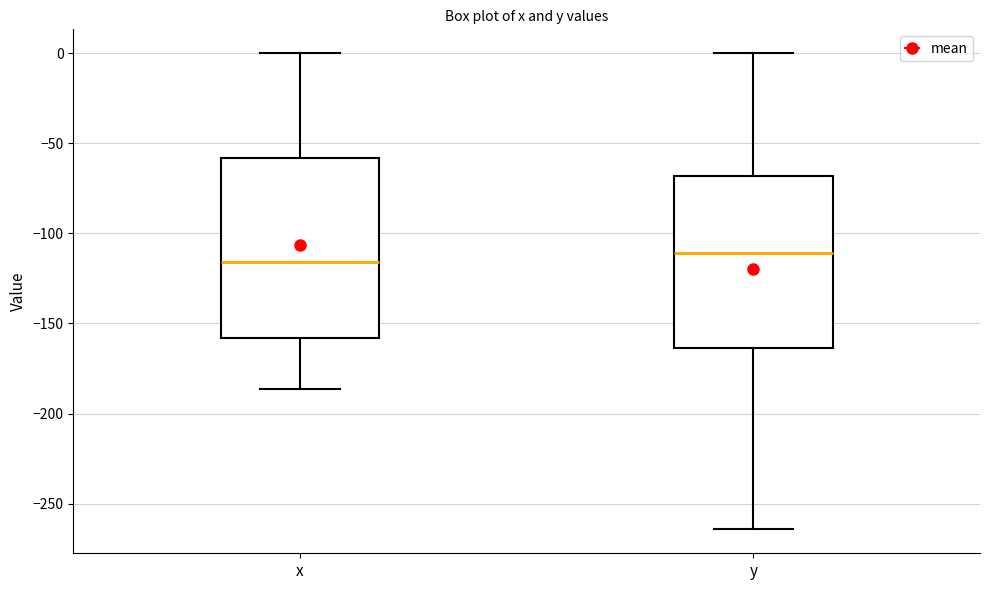

Reading left to right, transcribe this box plot: for each box, give where its median line is, the range the box spans, and where its two whiskers end, as read against the y-axis. The values are not printed on the chart, so give them approximately, as read against the axis.

x: median -115, box -160 to -60, whiskers -185 to 0
y: median -110, box -165 to -70, whiskers -265 to 0